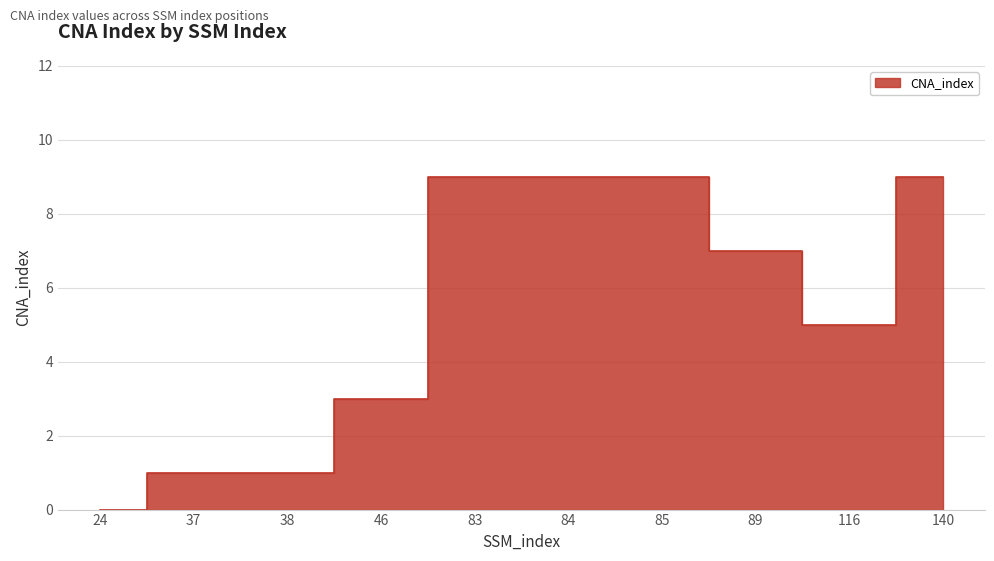

Between 85 and 38, which is larger?

85